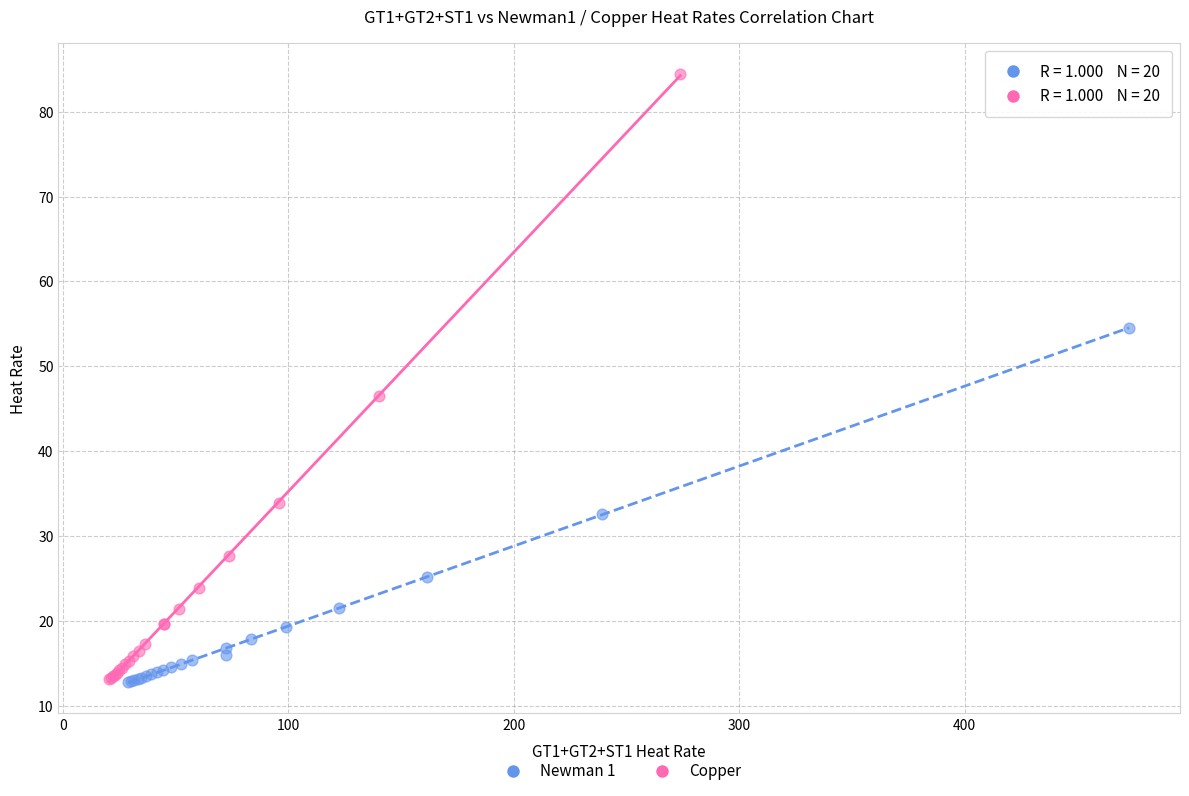

Which series has the largest Y range (max minus min)?

Copper